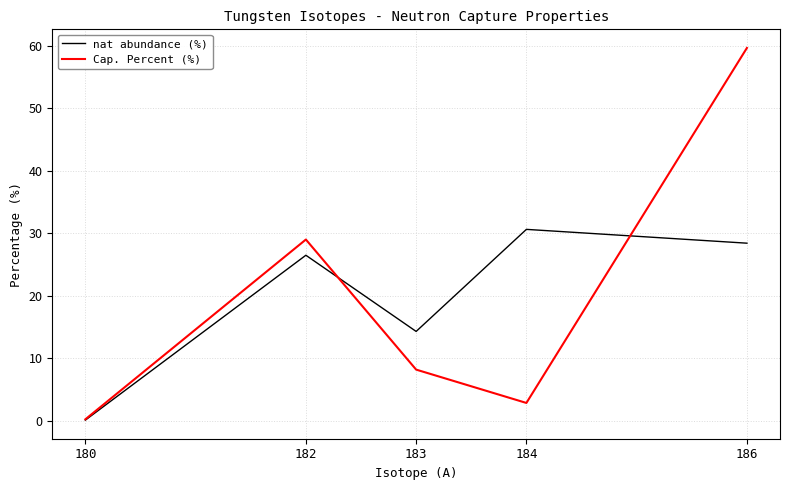

Does the chart display data point markers on the line(s)?

No